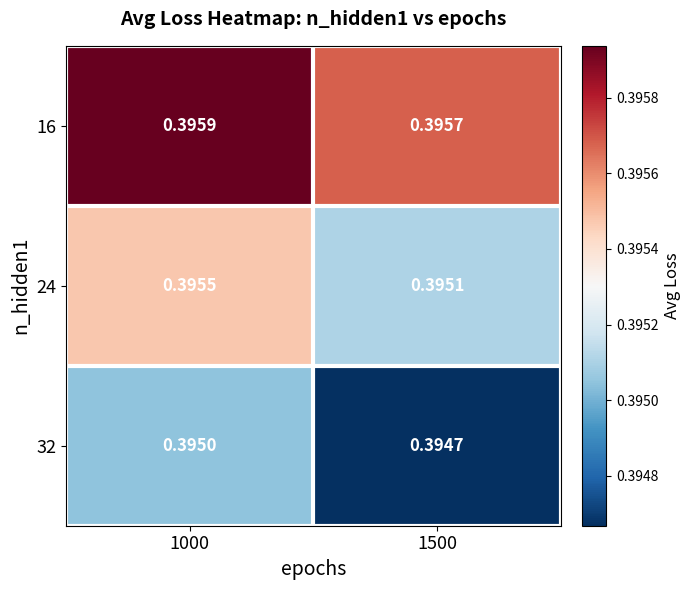

Rank the series by their average value, from lowest to highest.

32, 24, 16